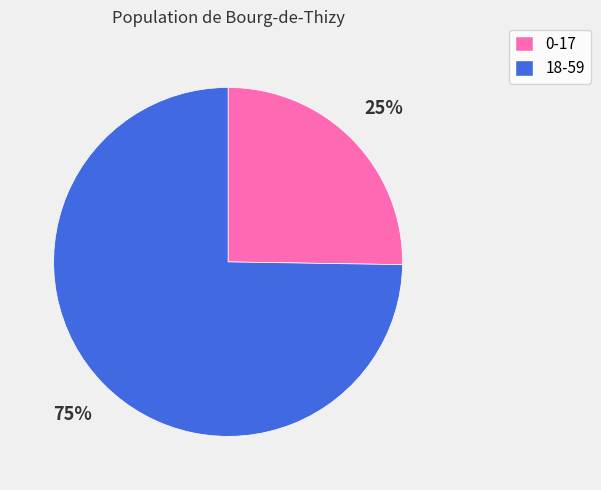

The 0-17 slice represents 25% of the pie. True or false?

True